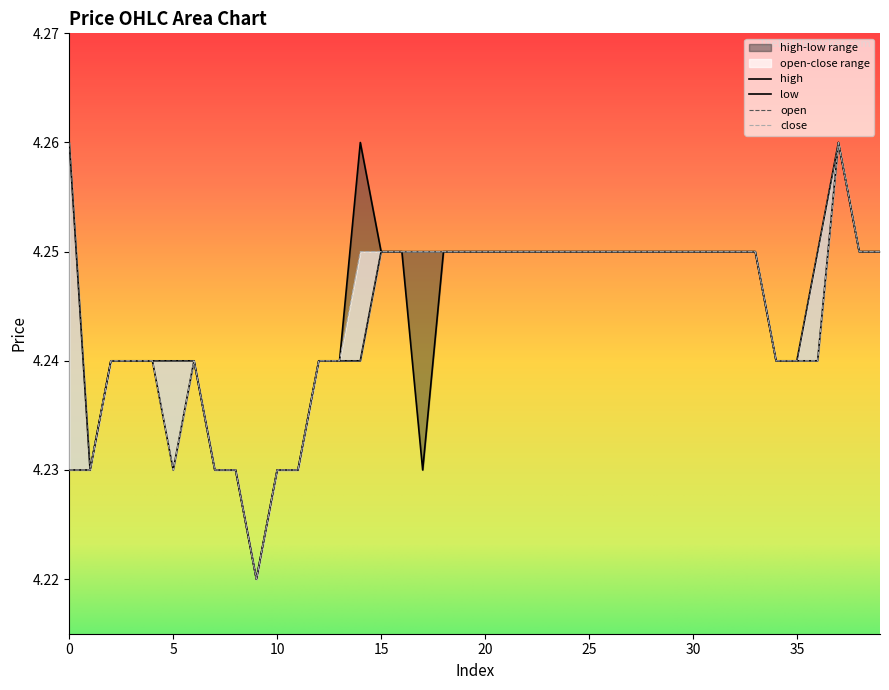

True or false: low and high intersect in this chart.

False